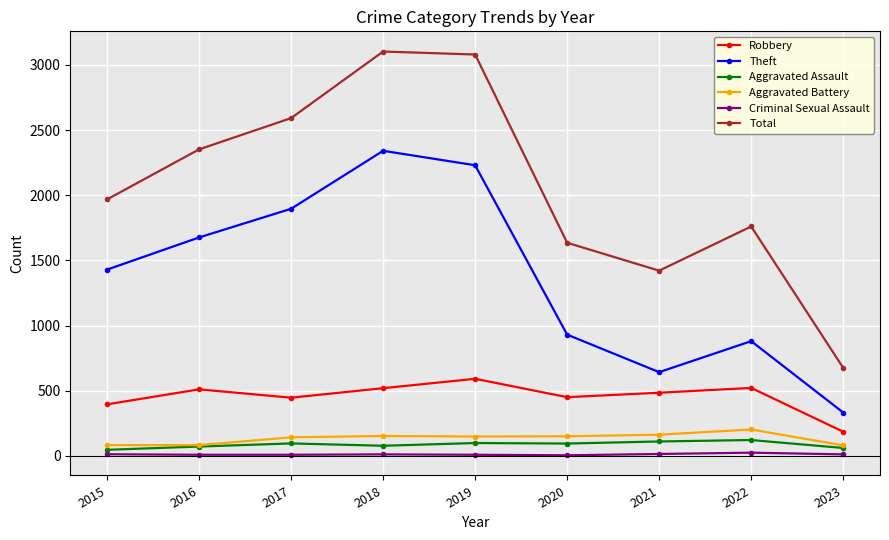

True or false: Robbery and Aggravated Battery intersect in this chart.

False